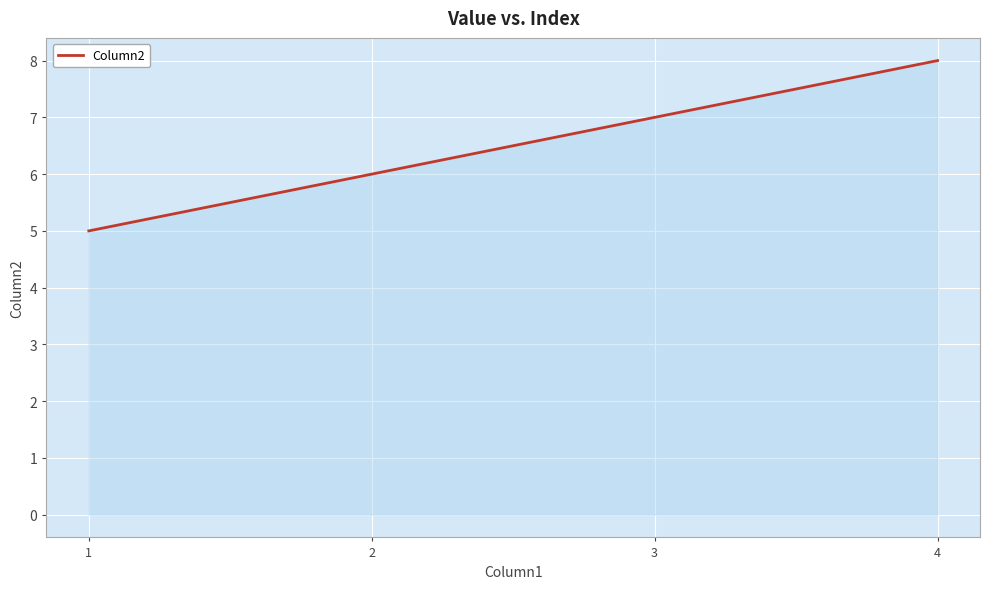

At which label is the value closest to 6?

2